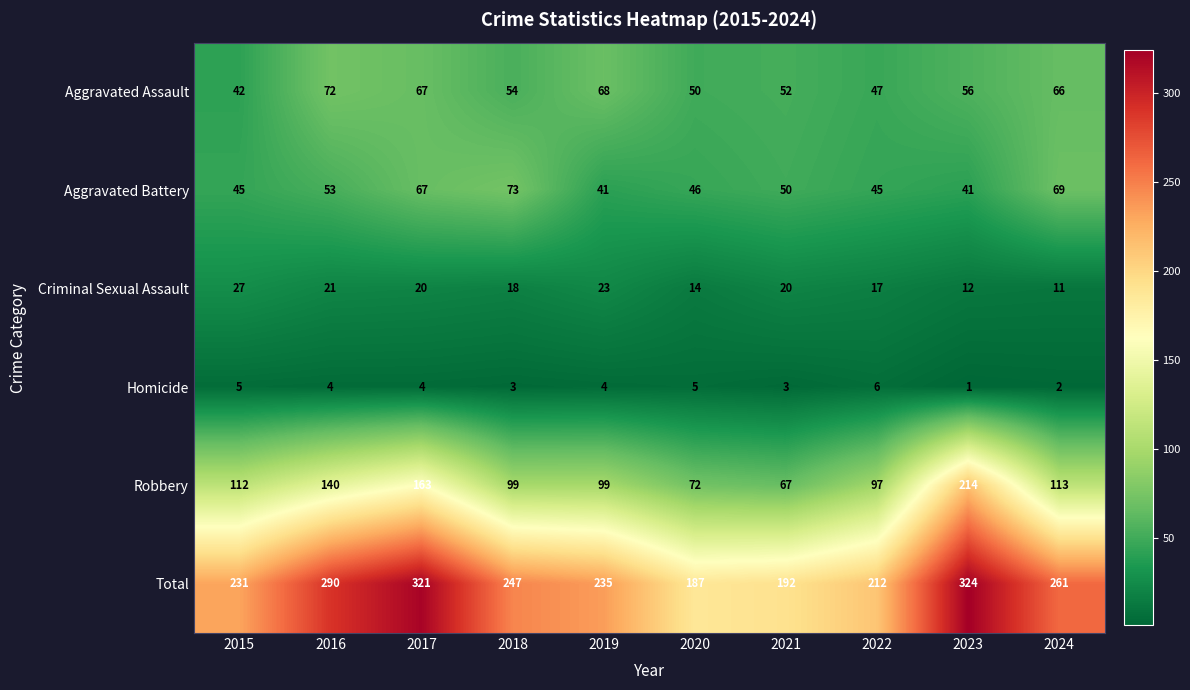

Count the Total values in the range 212 to 290.

6